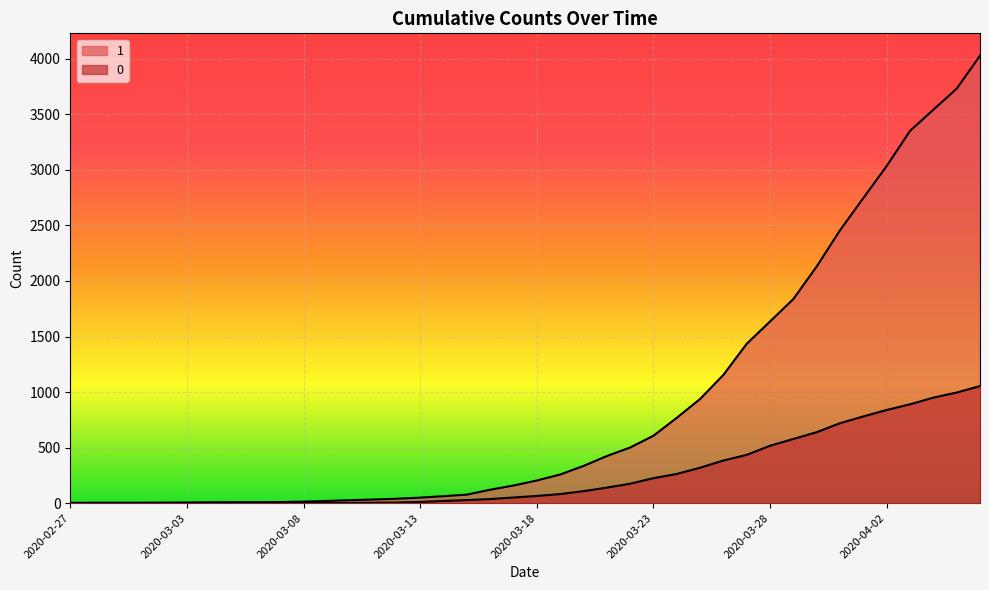

Which series has the largest total across all categories?

1